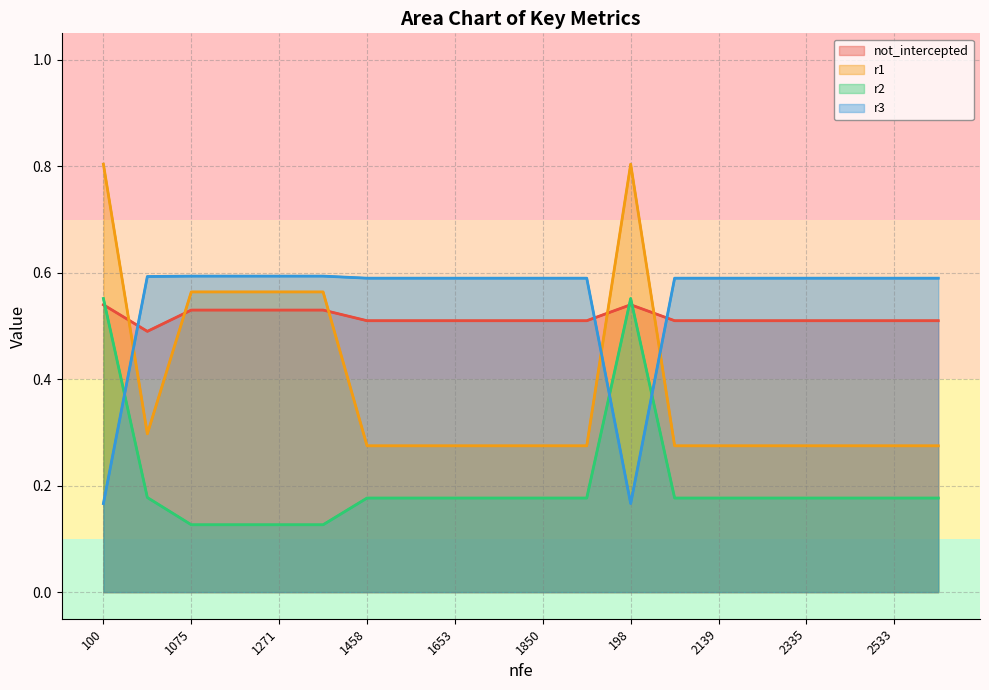

Which series ends up on top after the final intersection of r2 and not_intercepted?

not_intercepted